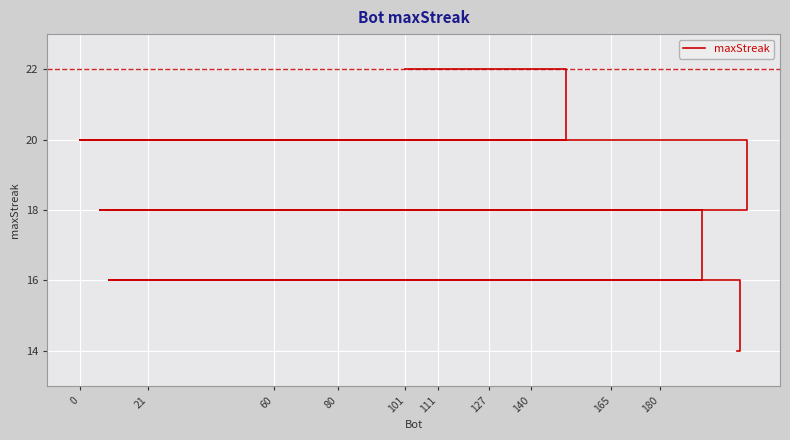

Does the chart display data point markers on the line(s)?

No